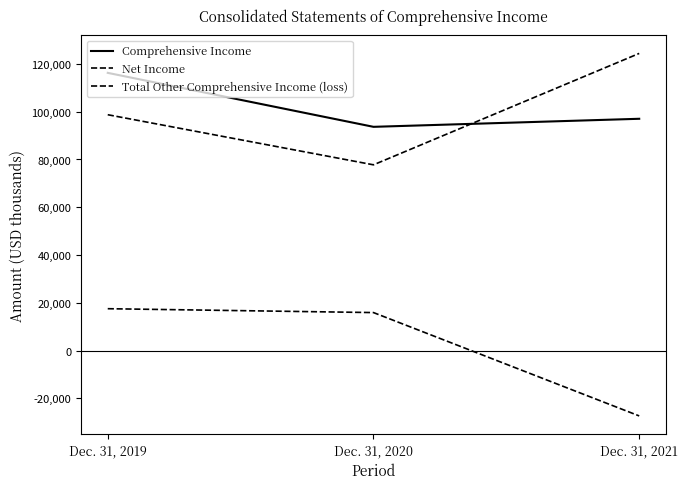

What is the total value across all series at Dec. 31, 2020?

187338